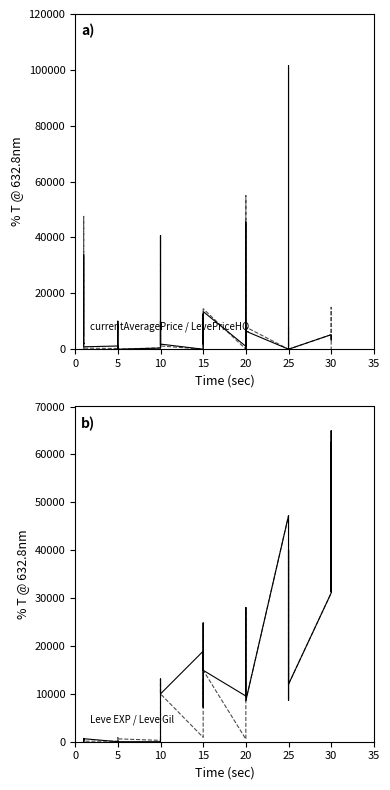

What is the maximum value for LevePriceHQ?

54987